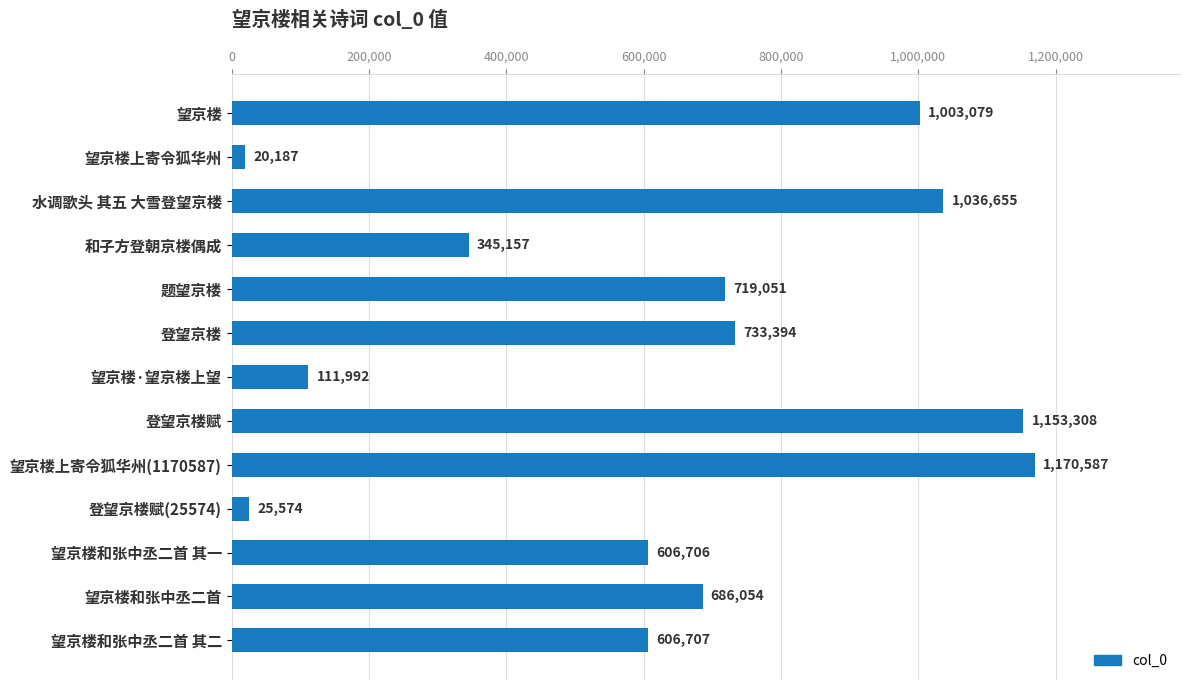

List the labels in order of value, largest first.

望京楼上寄令狐华州(1170587), 登望京楼赋, 水调歌头 其五 大雪登望京楼, 望京楼, 登望京楼, 题望京楼, 望京楼和张中丞二首, 望京楼和张中丞二首 其二, 望京楼和张中丞二首 其一, 和子方登朝京楼偶成, 望京楼·望京楼上望, 登望京楼赋(25574), 望京楼上寄令狐华州